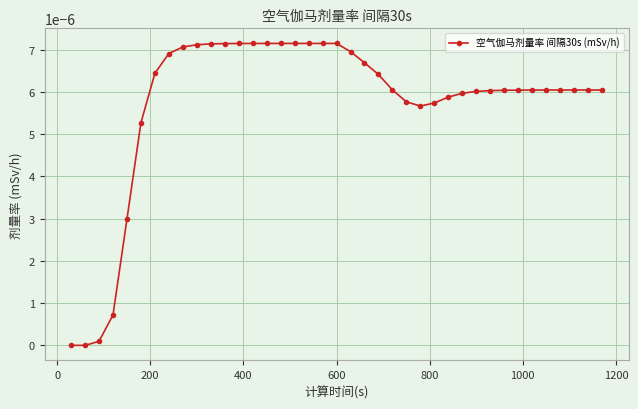

How many lines are shown in the chart?

1